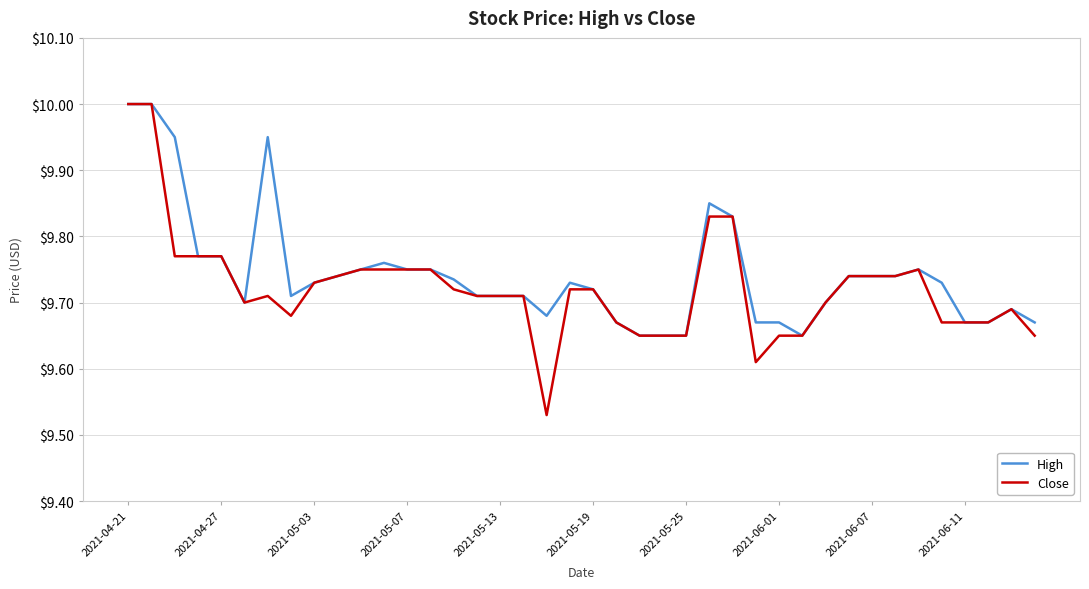

Which series has the largest range (max minus min)?

Close